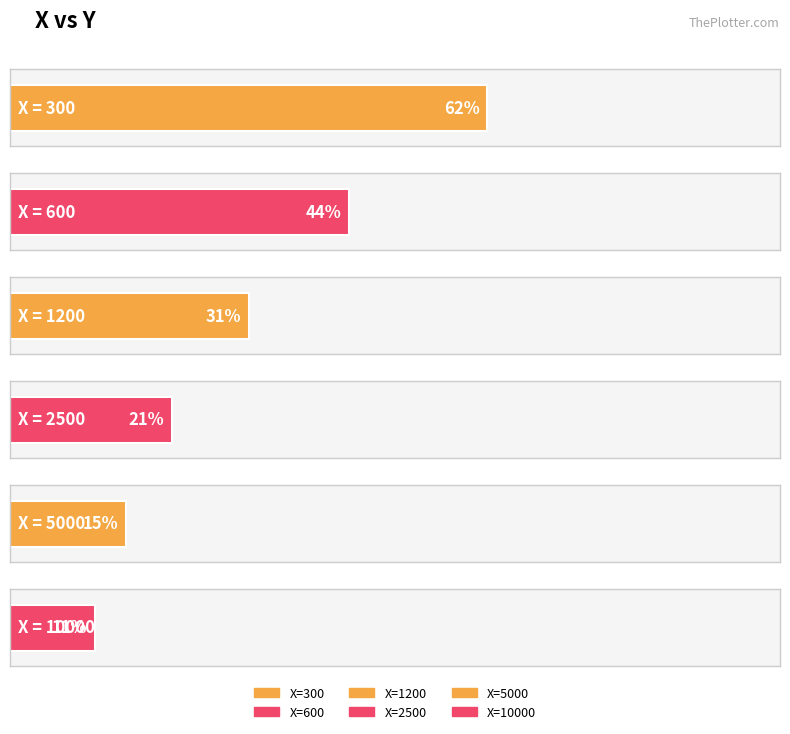

Reading left to right, extract all data points from this chart.

62	44	31	21	15	11